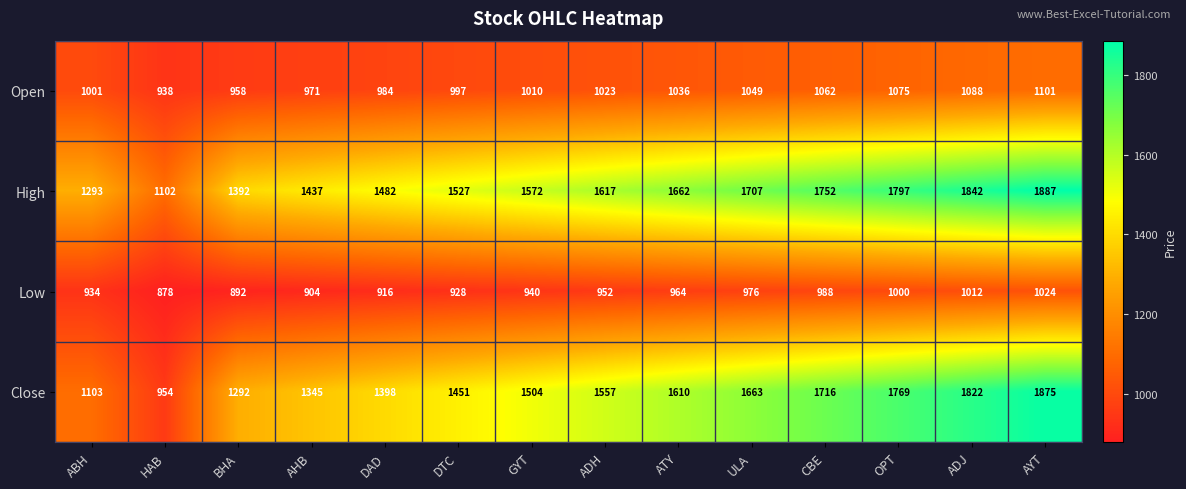

The value of Low at ADJ is 1745. True or false?

False